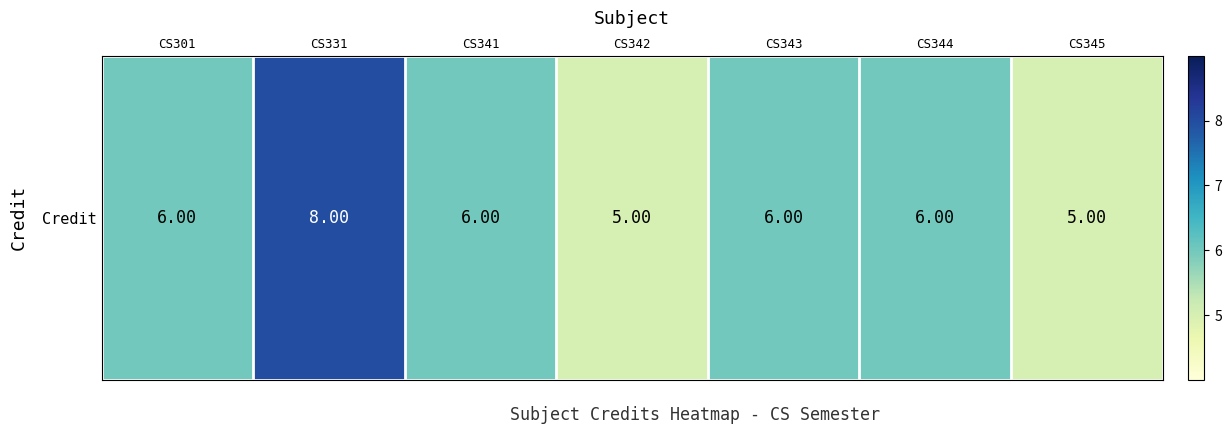

True or false: the data shows 6 at CS341.

True